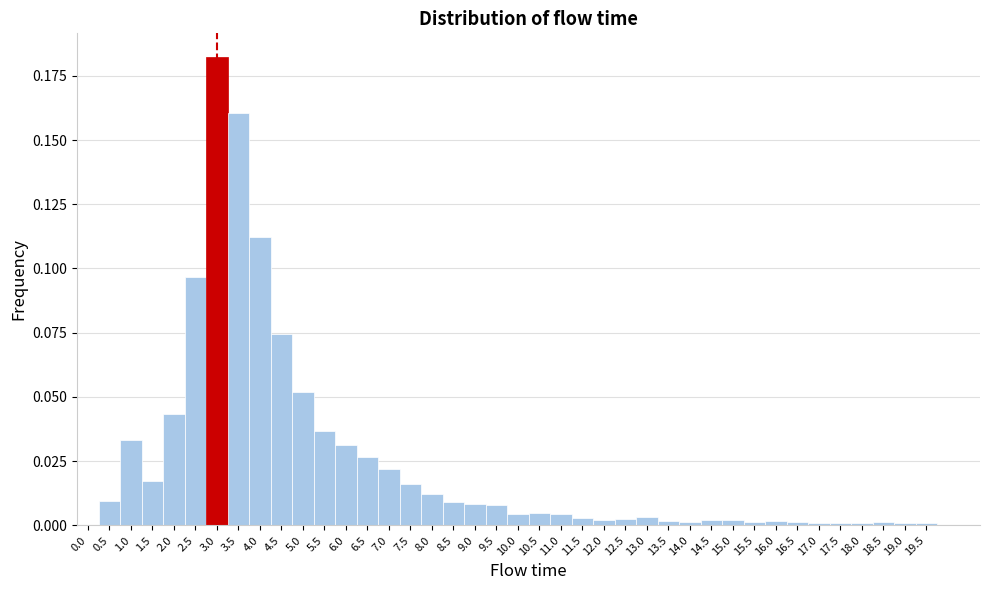

Which category has the highest value across all series?

3.0